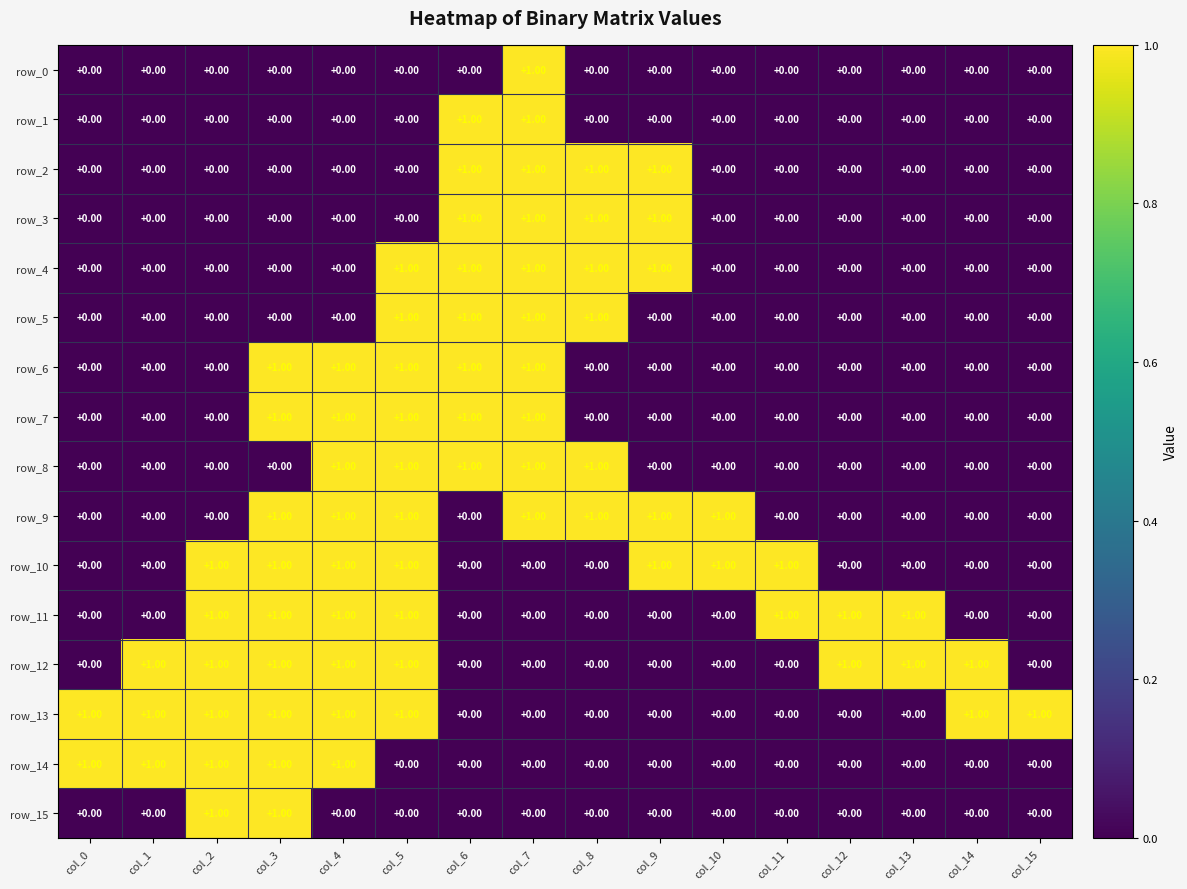

True or false: row_9 has a value of 2 at col_9.

False